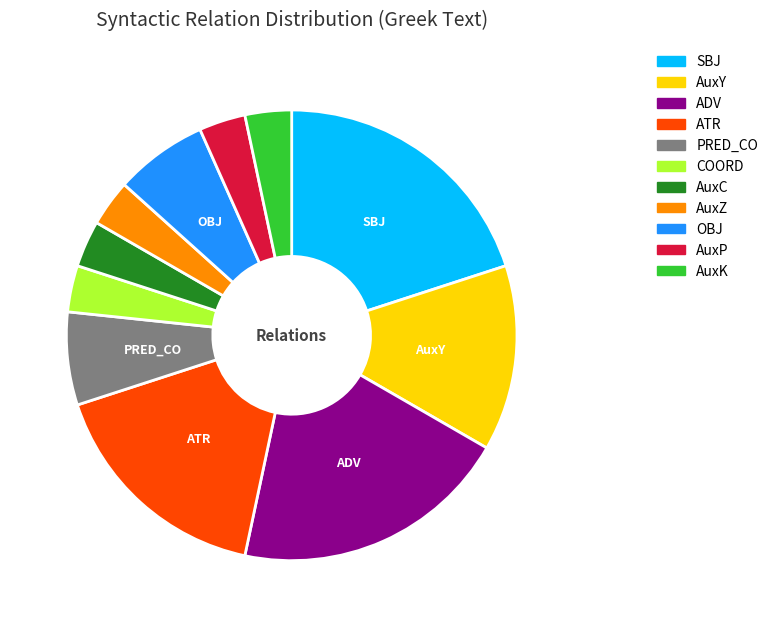

Do AuxY and OBJ together represent more than half of the pie?

No